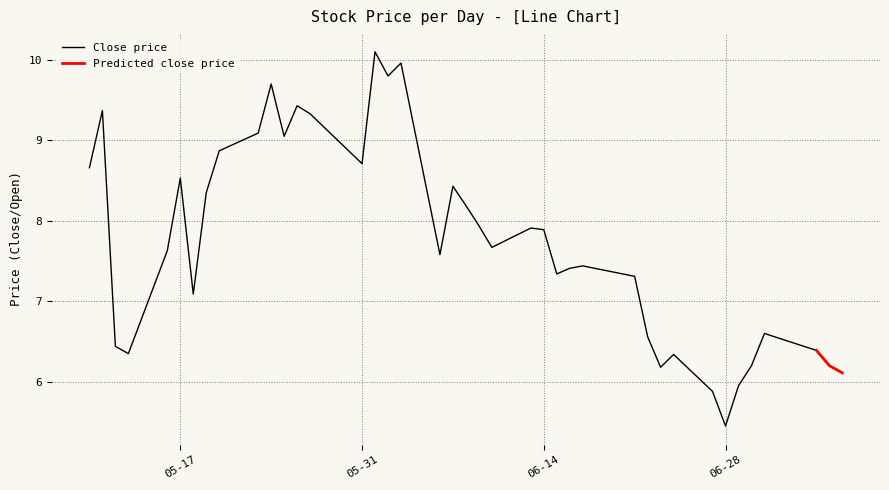

What is the sum of all values?

309.4